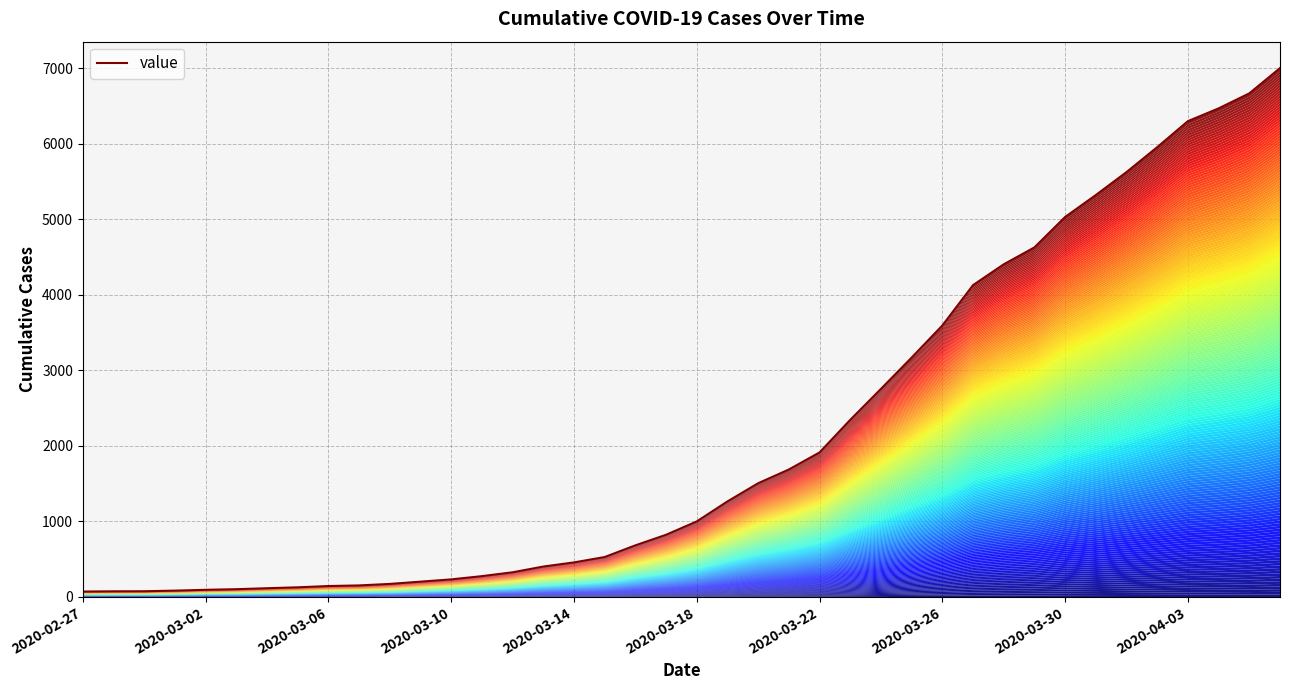

Reading right to left, list all the values displayed in this chart.

7003	6668	6469	6300	5955	5625	5321	5030	4627	4403	4127	3592	3167	2752	2342	1910	1684	1502	1261	996	819	679	524	453	398	322	271	228	198	168	148	140	123	111	98	90	79	71	70	67